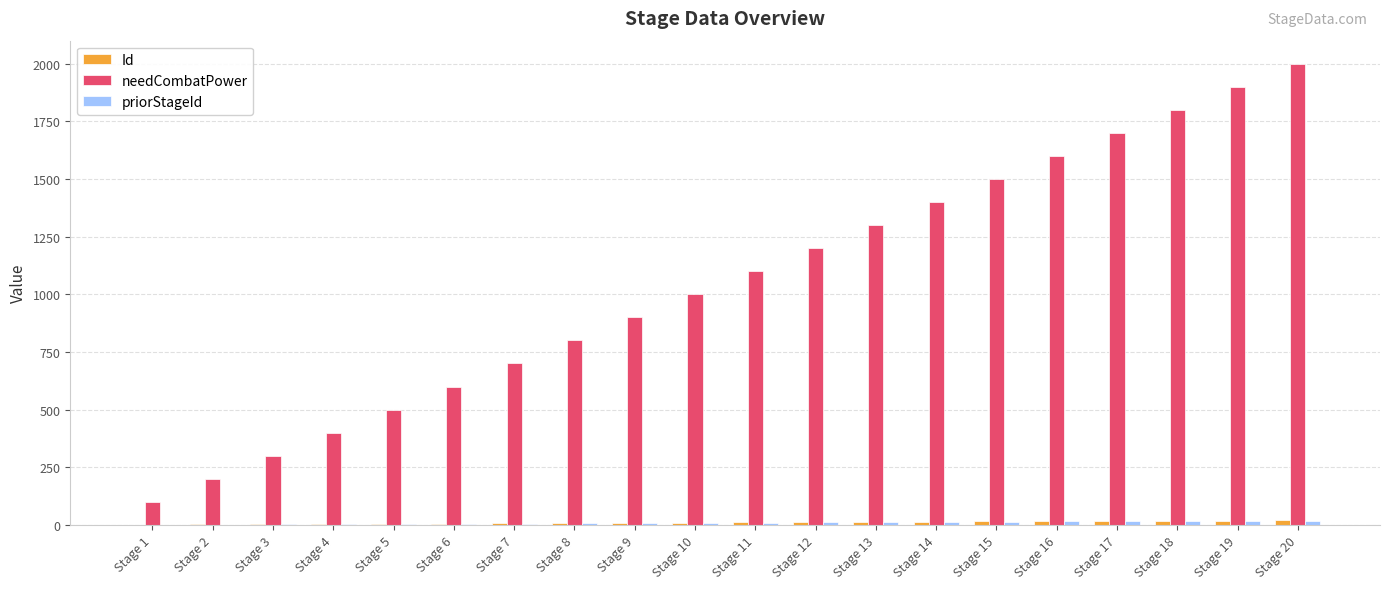

Which category has the highest value across all series?

Stage 20